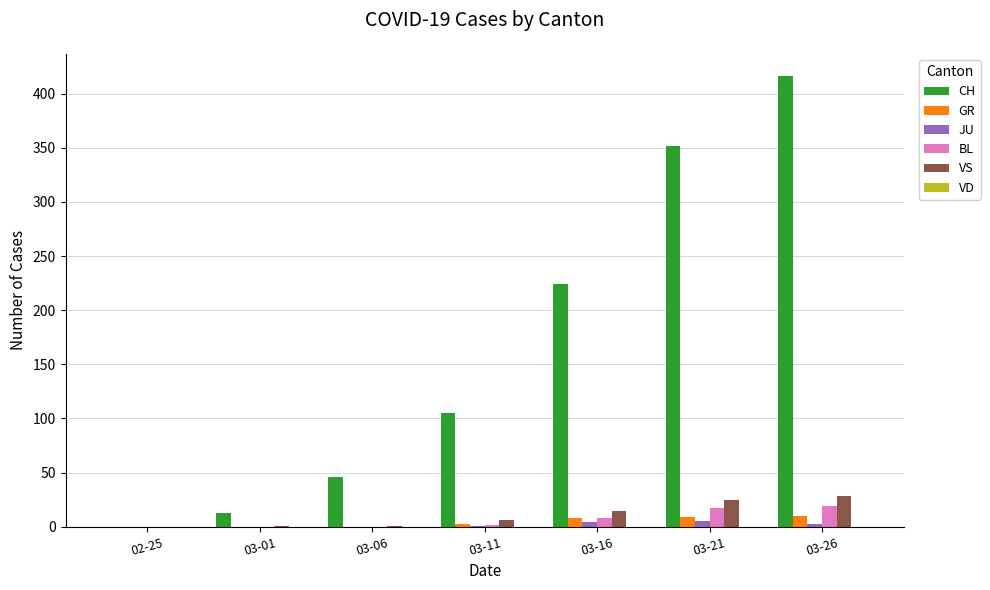

What is the average value of the CH series?

165